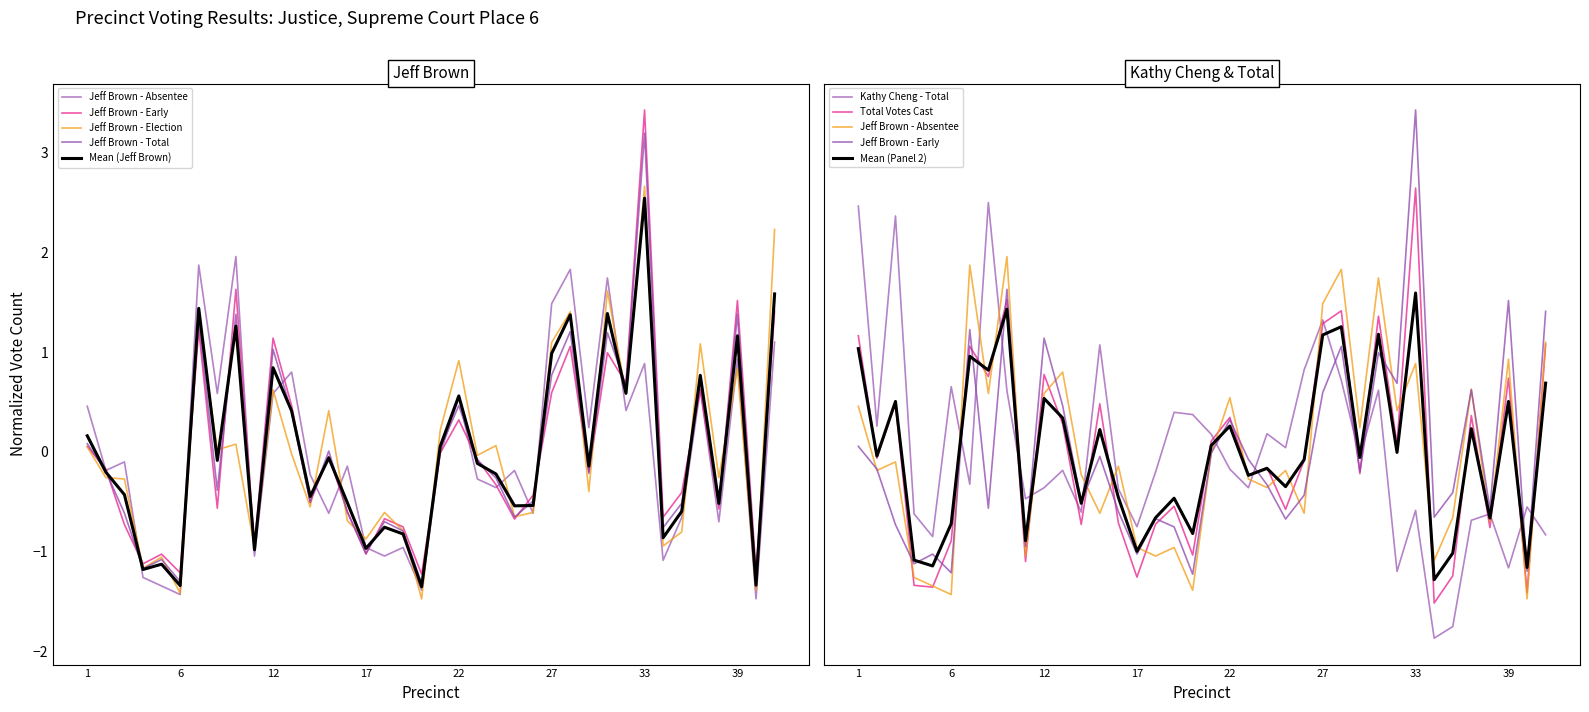

List the labels in order of Jeff Brown - Election value, smallest first.

20, 6, 40, 4, 5, 10, 34, 17, 35, 19, 16, 25, 18, 26, 14, 29, 3, 2, 38, 23, 13, 8, 1, 24, 9, 21, 15, 31, 12, 39, 22, 36, 27, 7, 28, 30, 41, 33